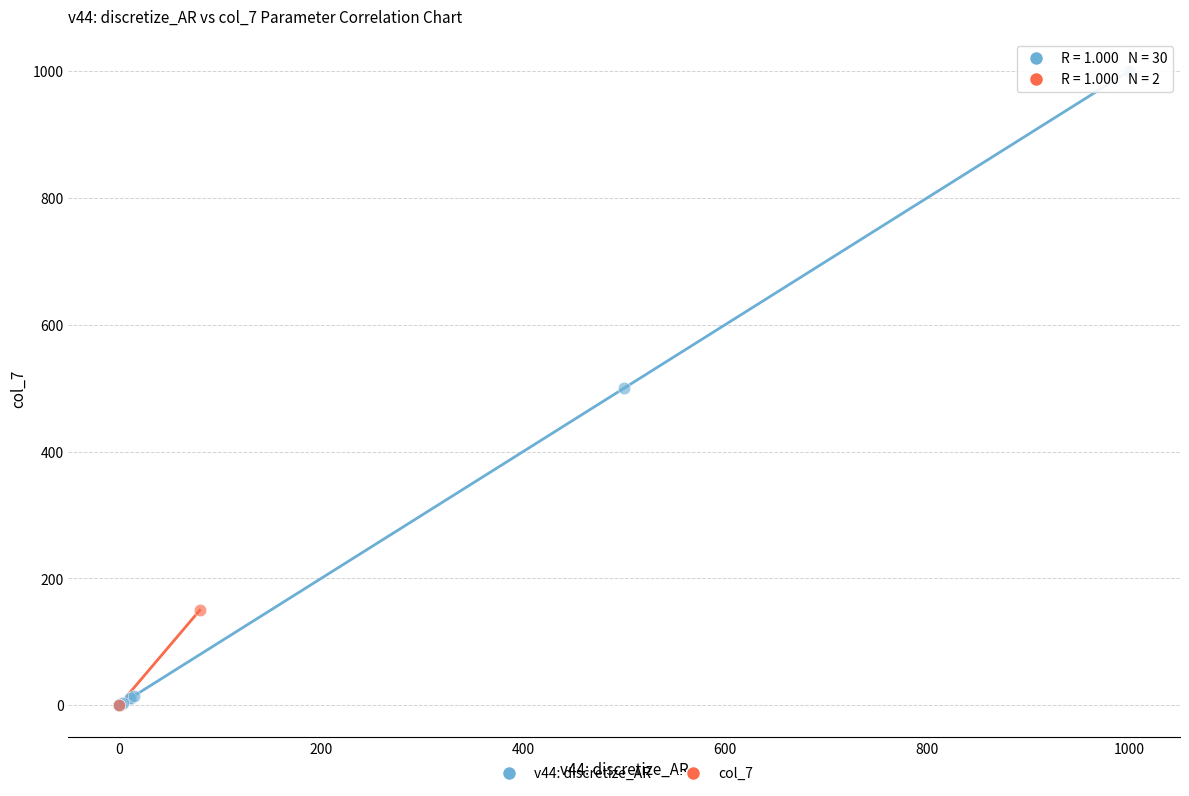

What are all the series names shown in the legend?

v44: discretize_AR, col_7